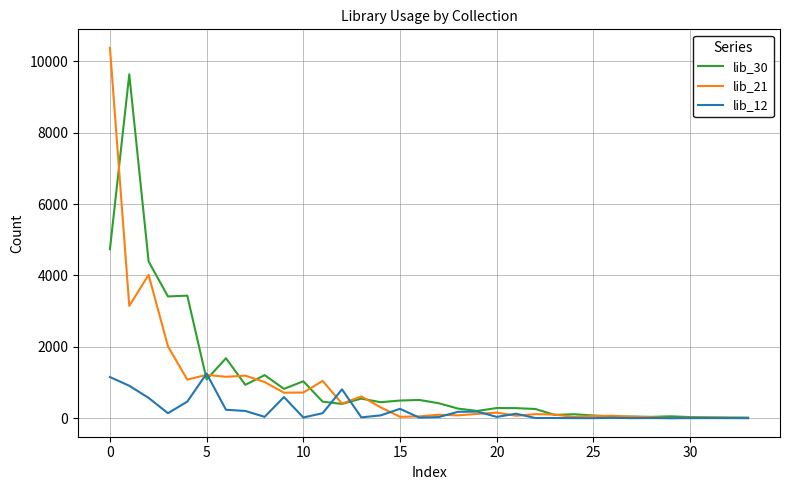

Rank the series by their maximum value, from highest to lowest.

lib_21, lib_30, lib_12